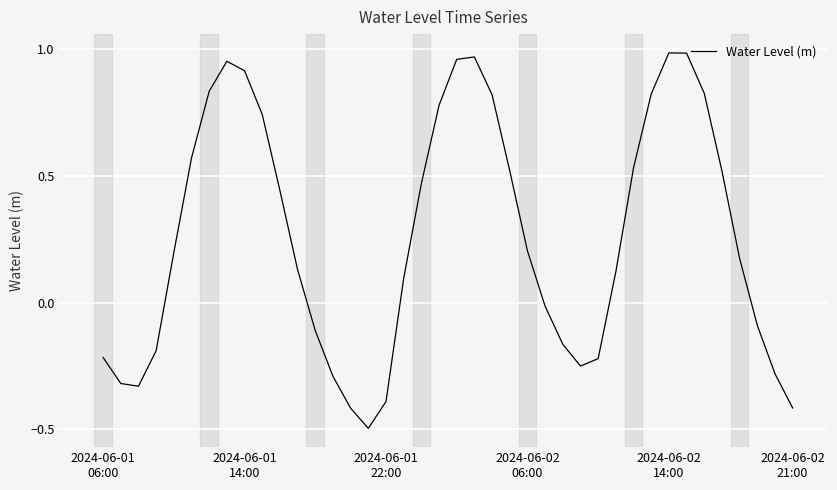

What is the difference between the maximum and minimum values?

1.5